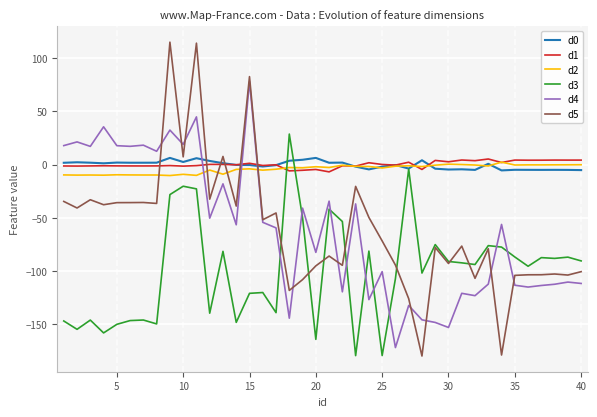

After their last crossing, which series has the higher values: d2 or d4?

d2